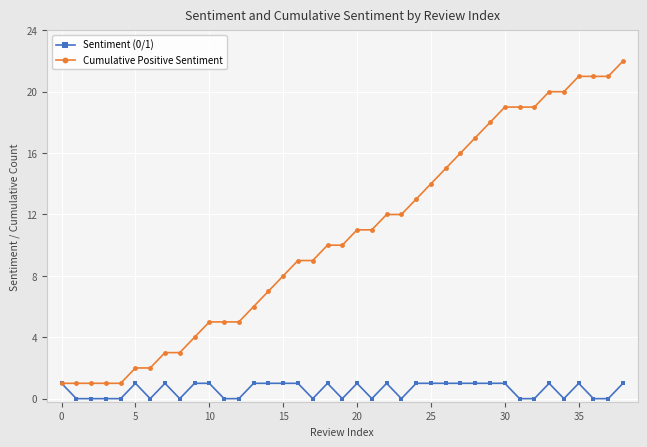

Rank the series by their maximum value, from highest to lowest.

Cumulative Positive Sentiment, Sentiment (0/1)